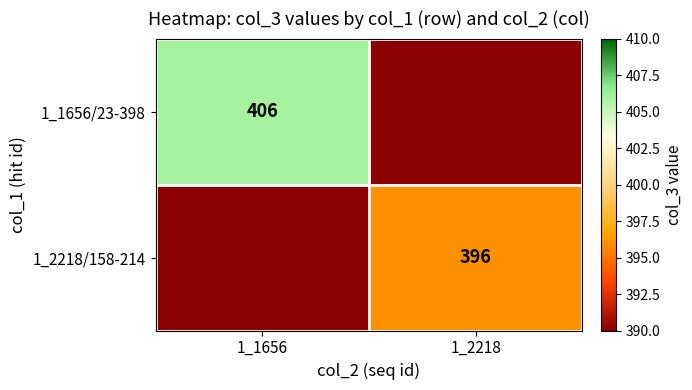

The value of 1_2218/158-214 at 1_2218 is 396. True or false?

True